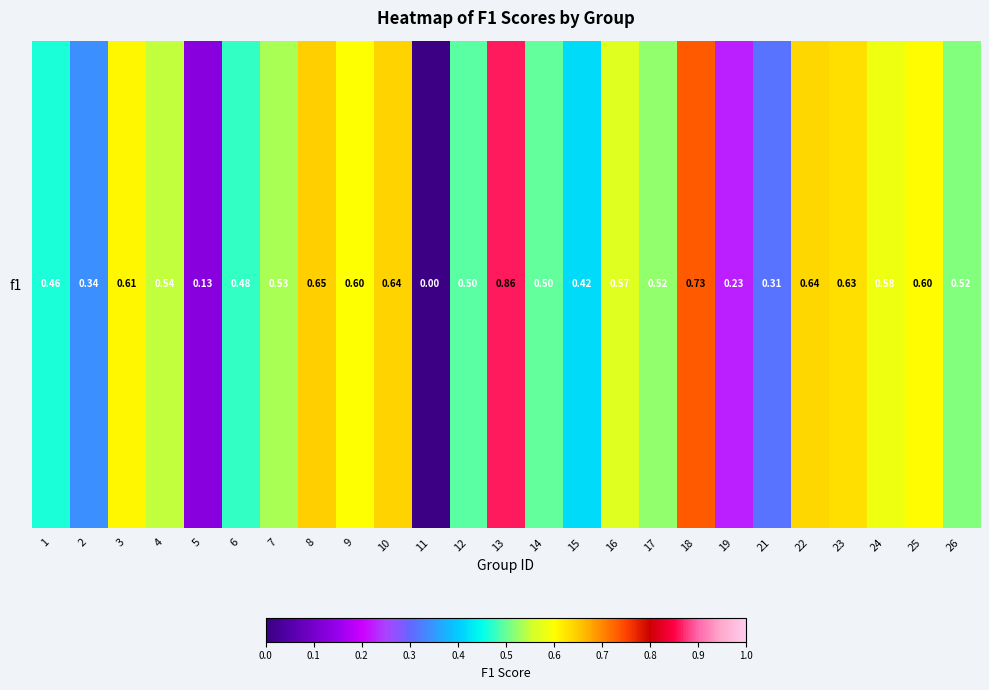

What is the difference between the maximum and minimum values?

0.9